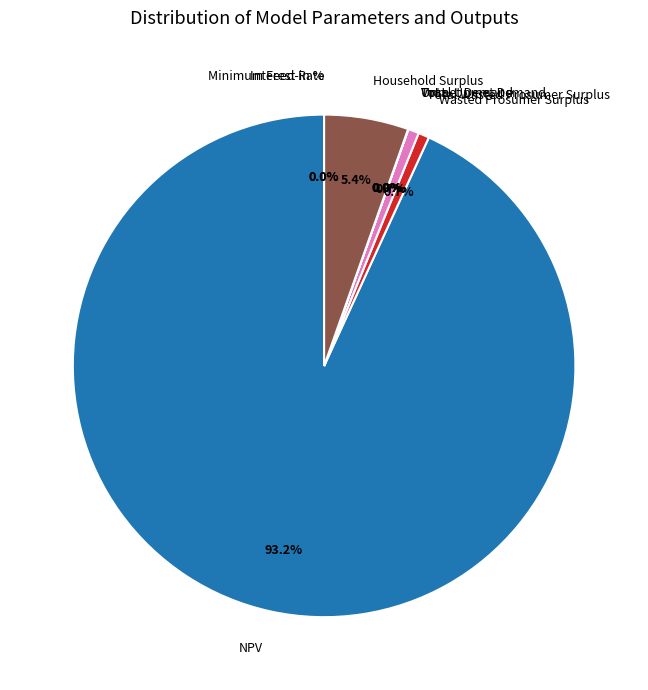

Does any single category account for the majority?

Yes